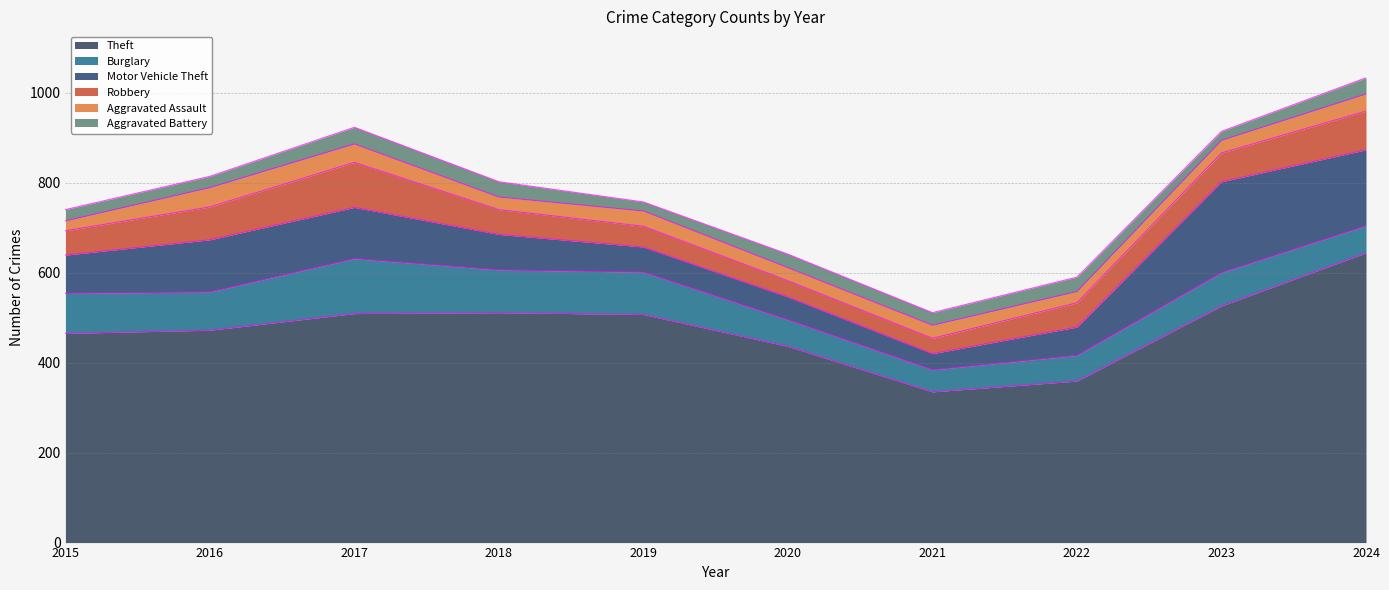

What is the lowest value of the Motor Vehicle Theft series?

36